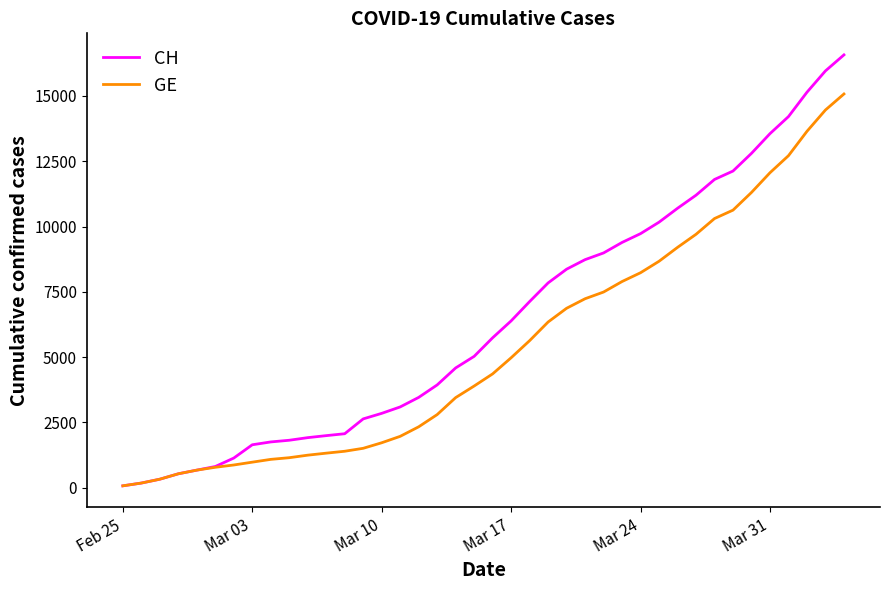

List the series in order of their overall mean, lowest first.

GE, CH